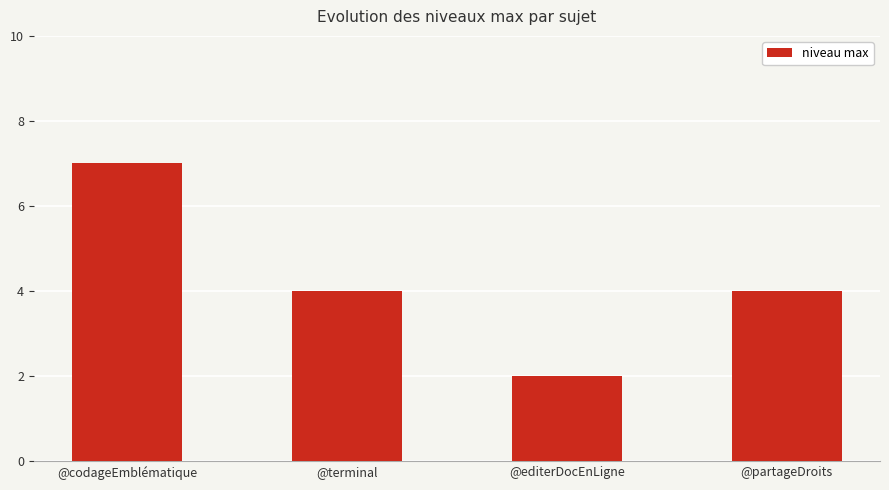

Are the bars grouped side by side (vs. stacked)?

No